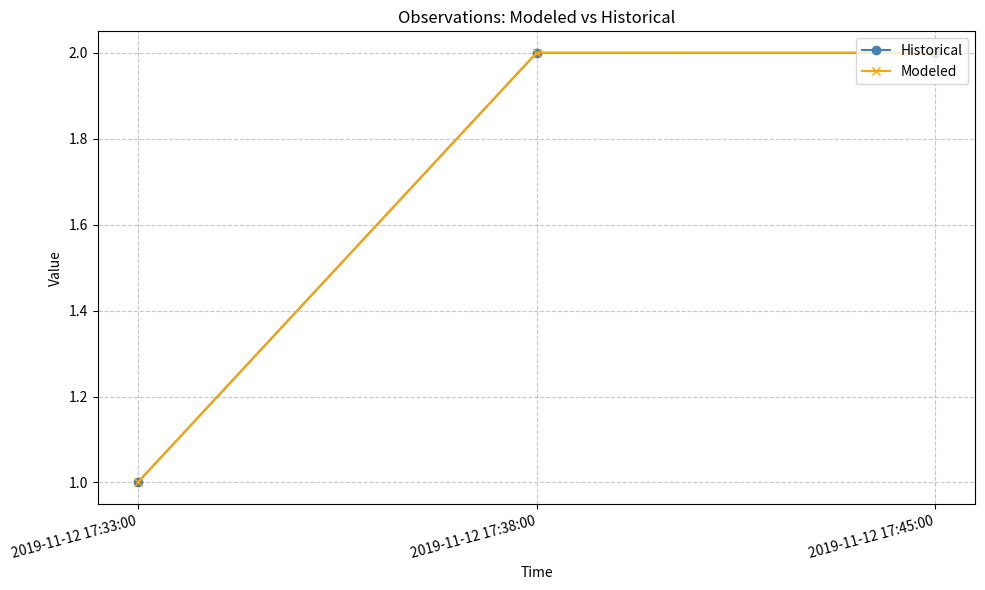

Is this an area chart (filled region under the line)?

No